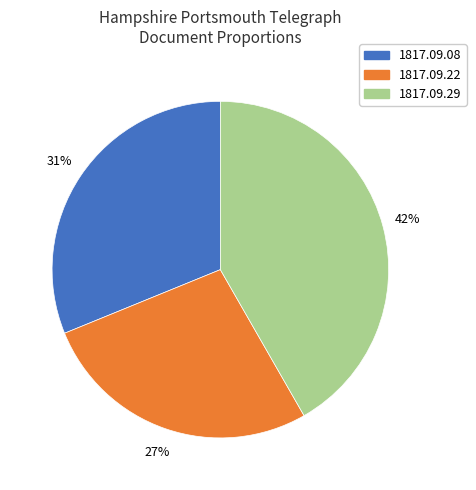

Combined, do 1817.09.08 and 1817.09.29 account for over 50%?

Yes